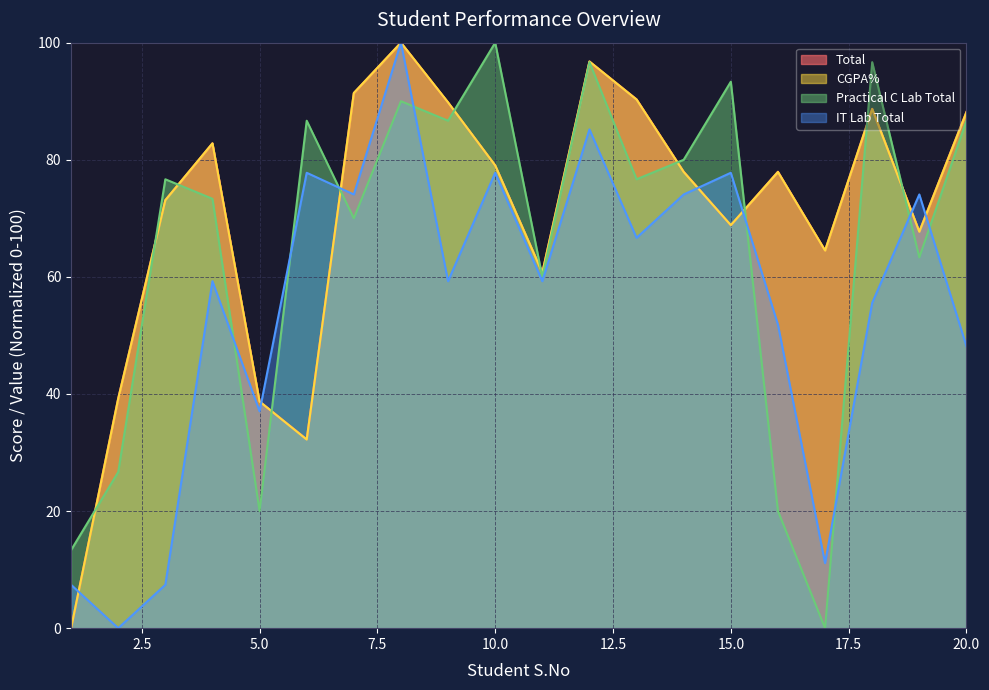

Reading left to right, what are all the values shown in this chart?

Total: 1=0.0	2=39.2	3=73.1	4=82.8	5=38.7	6=32.3	7=91.4	8=100.0	9=89.8	10=79.0	11=60.8	12=96.8	13=90.3	14=78.0	15=68.8	16=78.0	17=64.5	18=88.7	19=67.7	20=88.2
CGPA%: 1=0.0	2=39.2	3=73.1	4=82.8	5=38.7	6=32.2	7=91.4	8=100.0	9=89.8	10=79.0	11=60.7	12=96.8	13=90.3	14=77.9	15=68.8	16=77.9	17=64.5	18=88.7	19=67.7	20=88.1
Practical C Lab Total: 1=13.3	2=26.7	3=76.7	4=73.3	5=20.0	6=86.7	7=70.0	8=90.0	9=86.7	10=100.0	11=60.0	12=96.7	13=76.7	14=80.0	15=93.3	16=20.0	17=0.0	18=96.7	19=63.3	20=86.7
IT Lab Total: 1=7.4	2=0.0	3=7.4	4=59.3	5=37.0	6=77.8	7=74.1	8=100.0	9=59.3	10=77.8	11=59.3	12=85.2	13=66.7	14=74.1	15=77.8	16=51.9	17=11.1	18=55.6	19=74.1	20=48.1